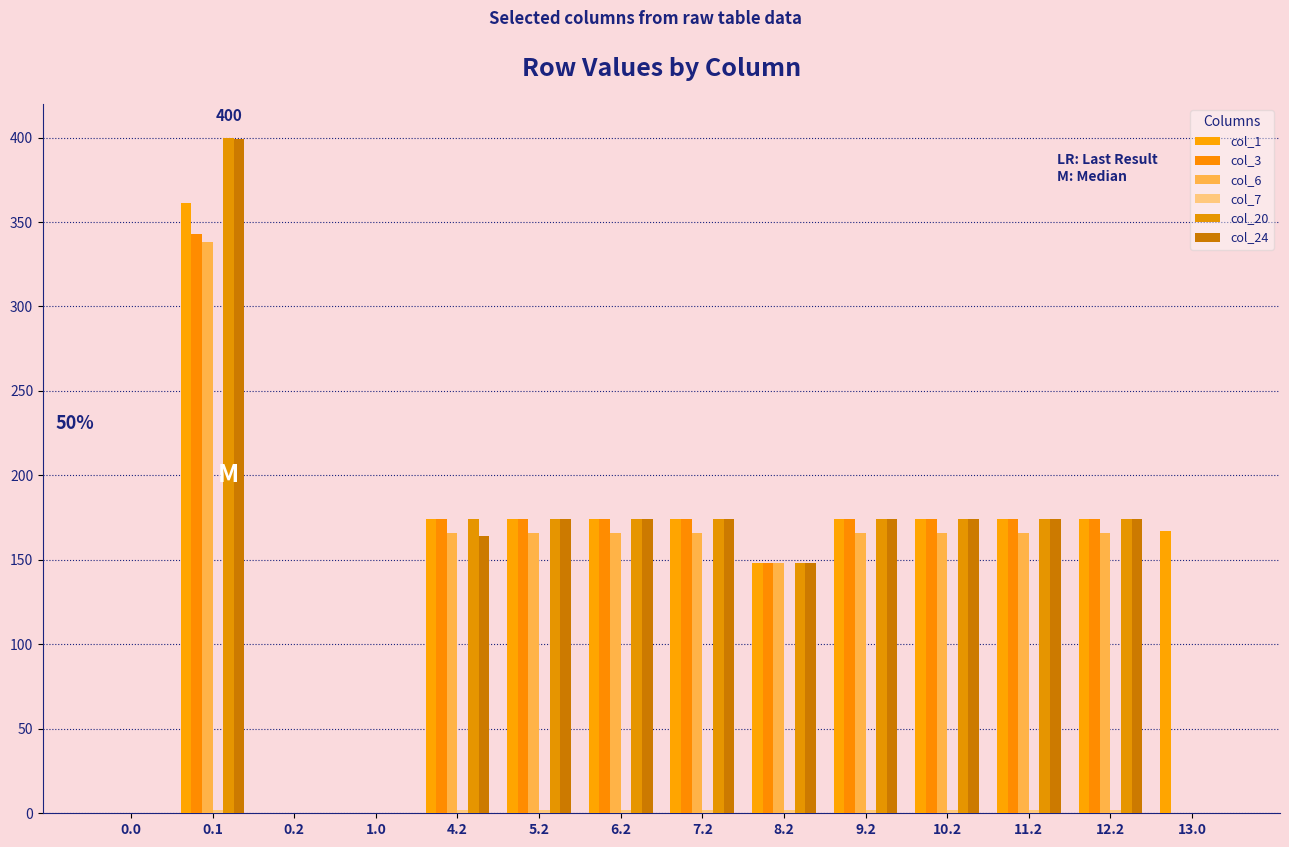

Count the number of data series in this chart.

6